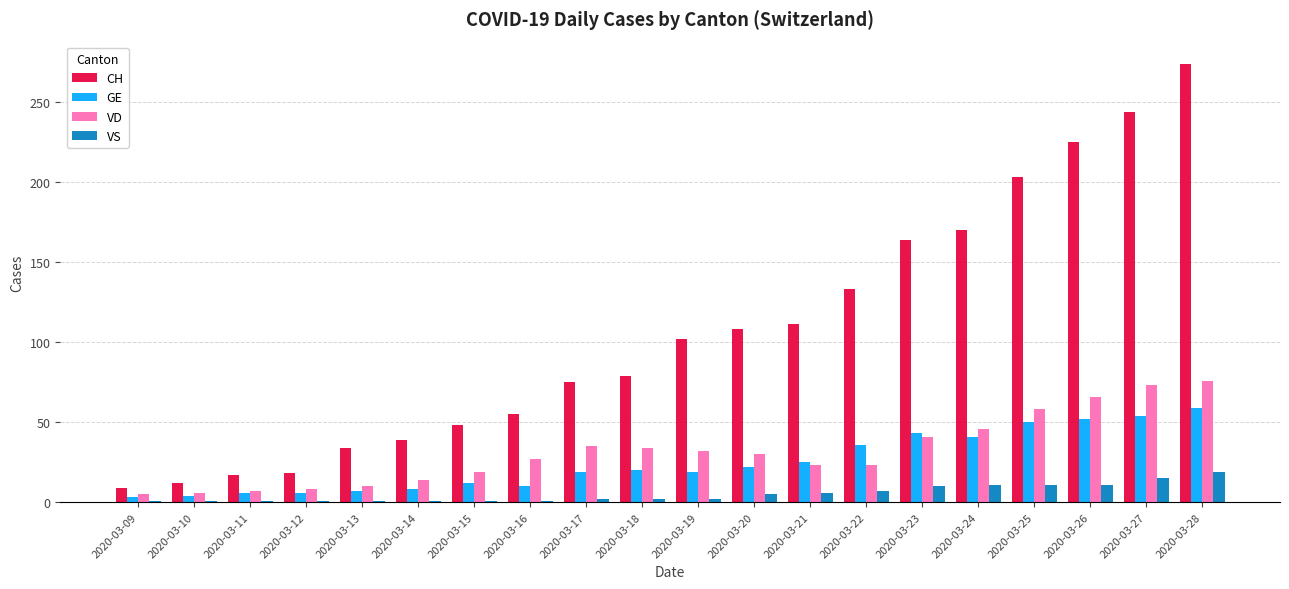

How many data points does each series have?

20